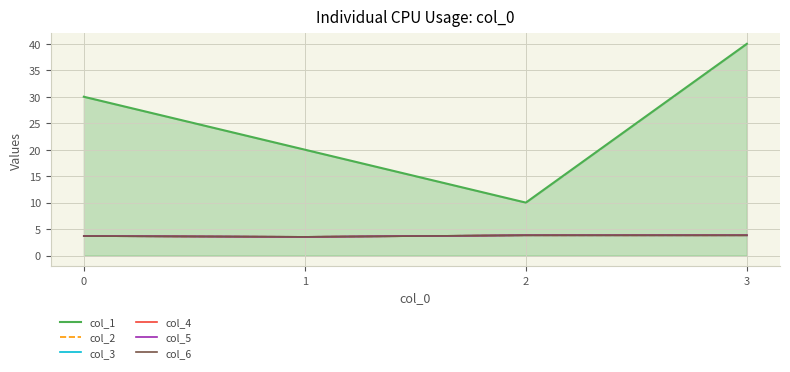

Where is col_6 nearest to the value 3?

1